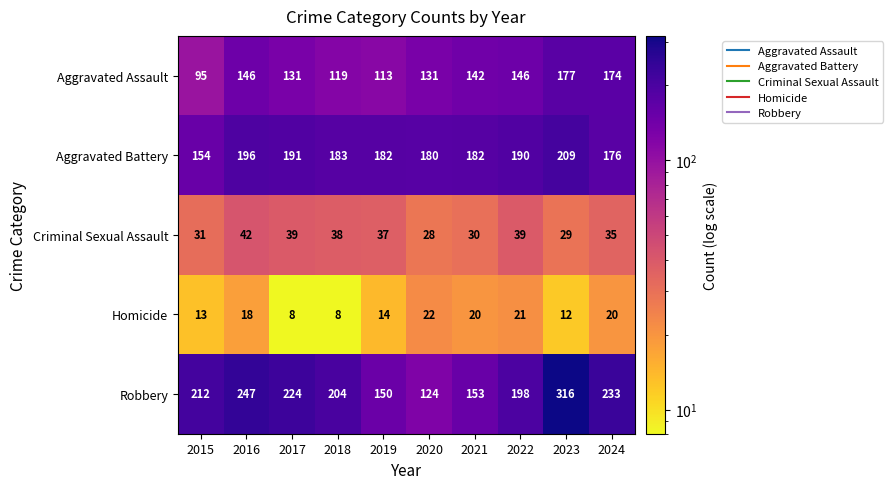

The Aggravated Assault series shows 113 at 2019. True or false?

True